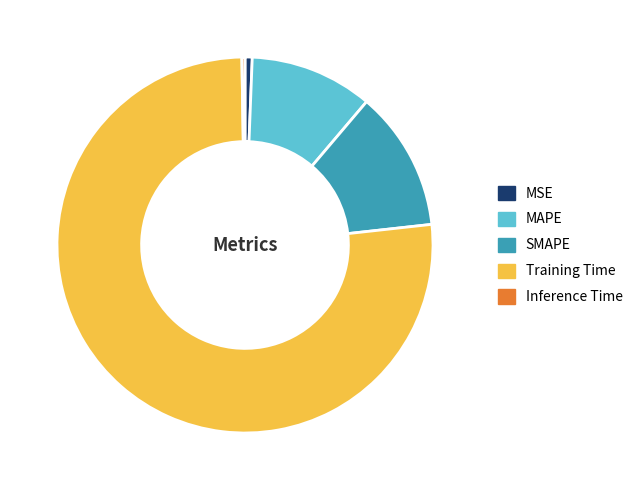

What is the largest slice in the pie chart?

Training Time